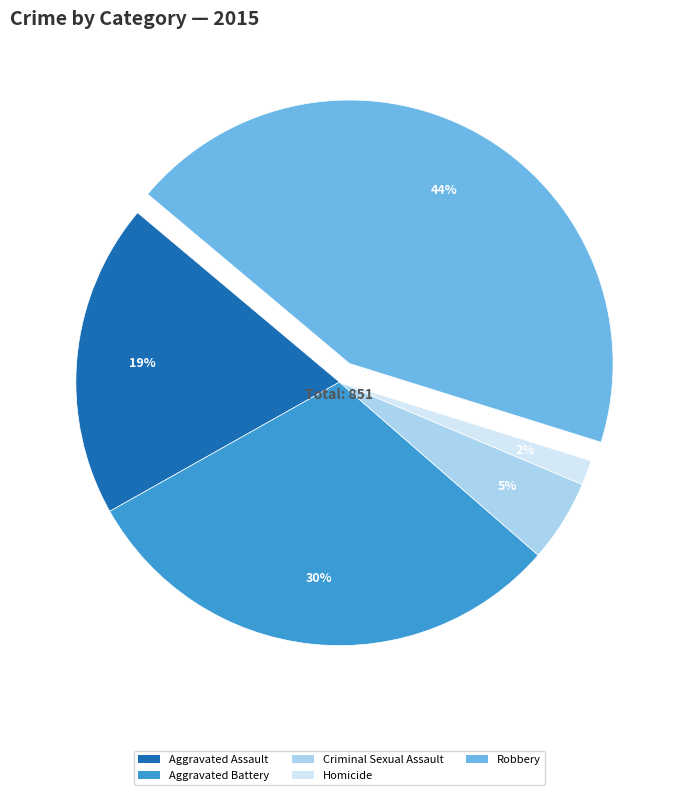

What is the smallest slice in the pie chart?

Homicide